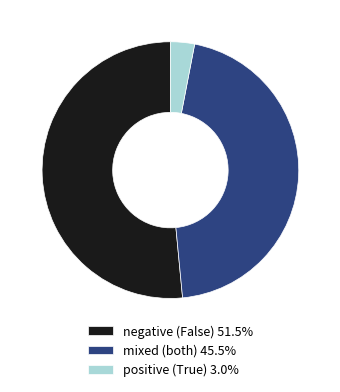

Approximately how many times larger is the value at mixed (both) 45.5% compared to positive (True) 3.0%?

15.0